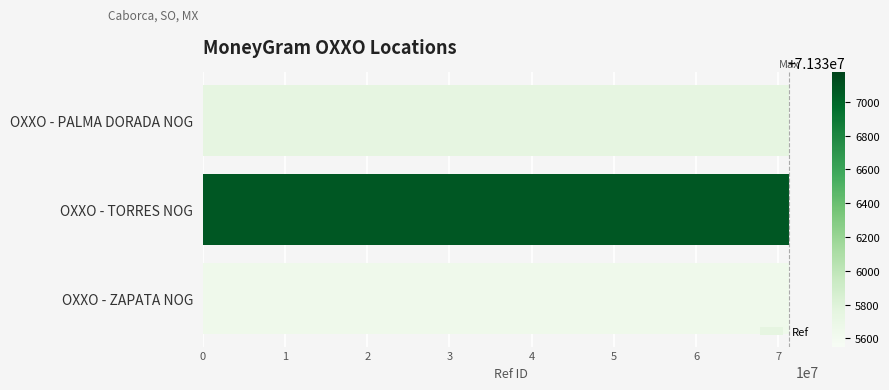

What is the sum of all values?

214008472